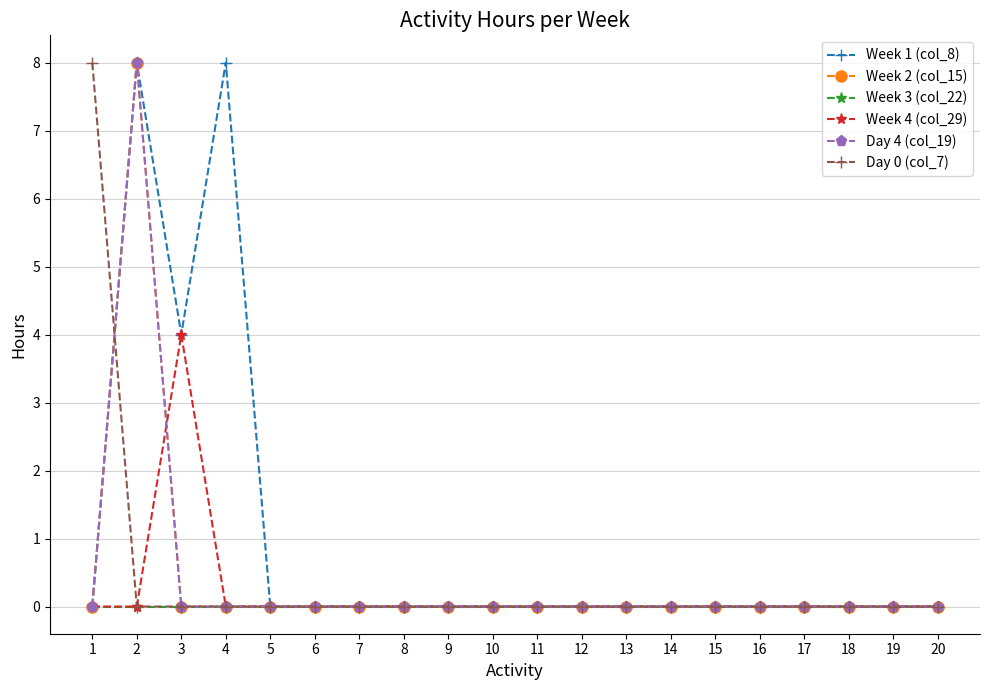

True or false: Week 1 (col_8) and Day 4 (col_19) cross at least once.

False